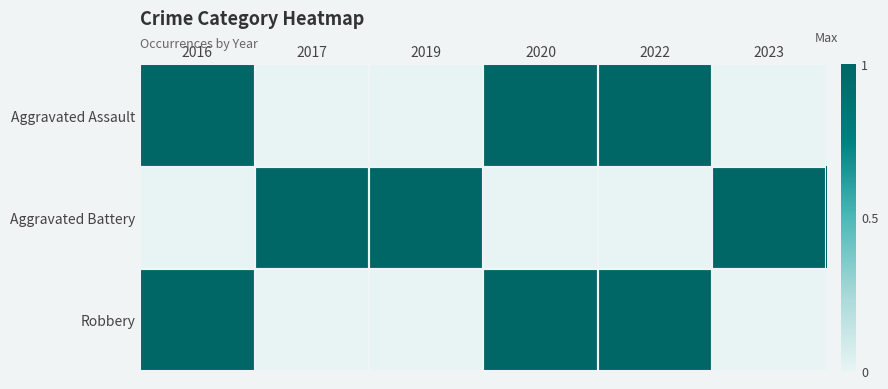

Between 2023 and 2016, which is larger?

2016